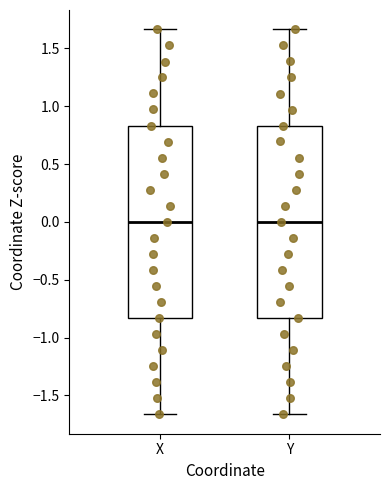

Where is the lower edge of the box for Y on the y-axis? The values are not printed on the chart, so give them approximately, as read against the axis.

-0.85